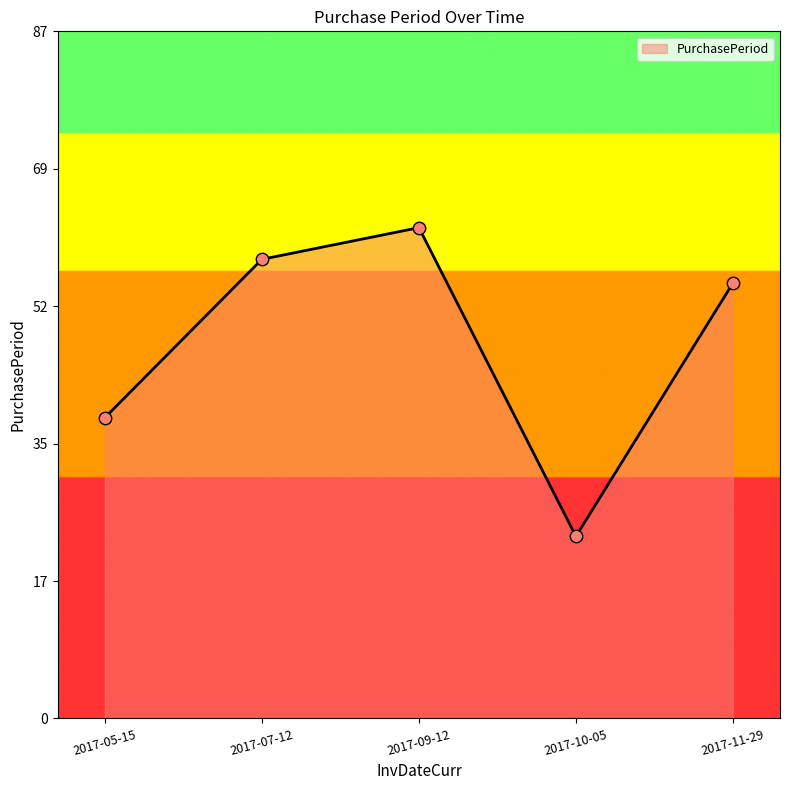

Approximately how many times larger is the value at 2017-09-12 compared to 2017-11-29?

1.1